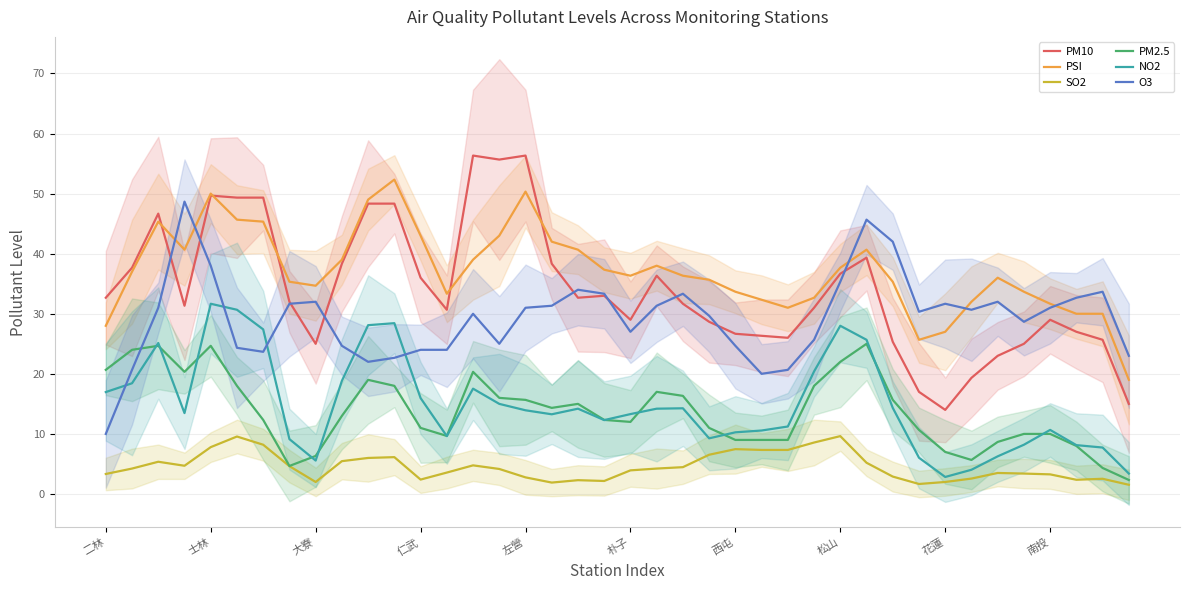

List the series in order of their peak value, highest first.

PM10, PSI, O3, NO2, PM2.5, SO2